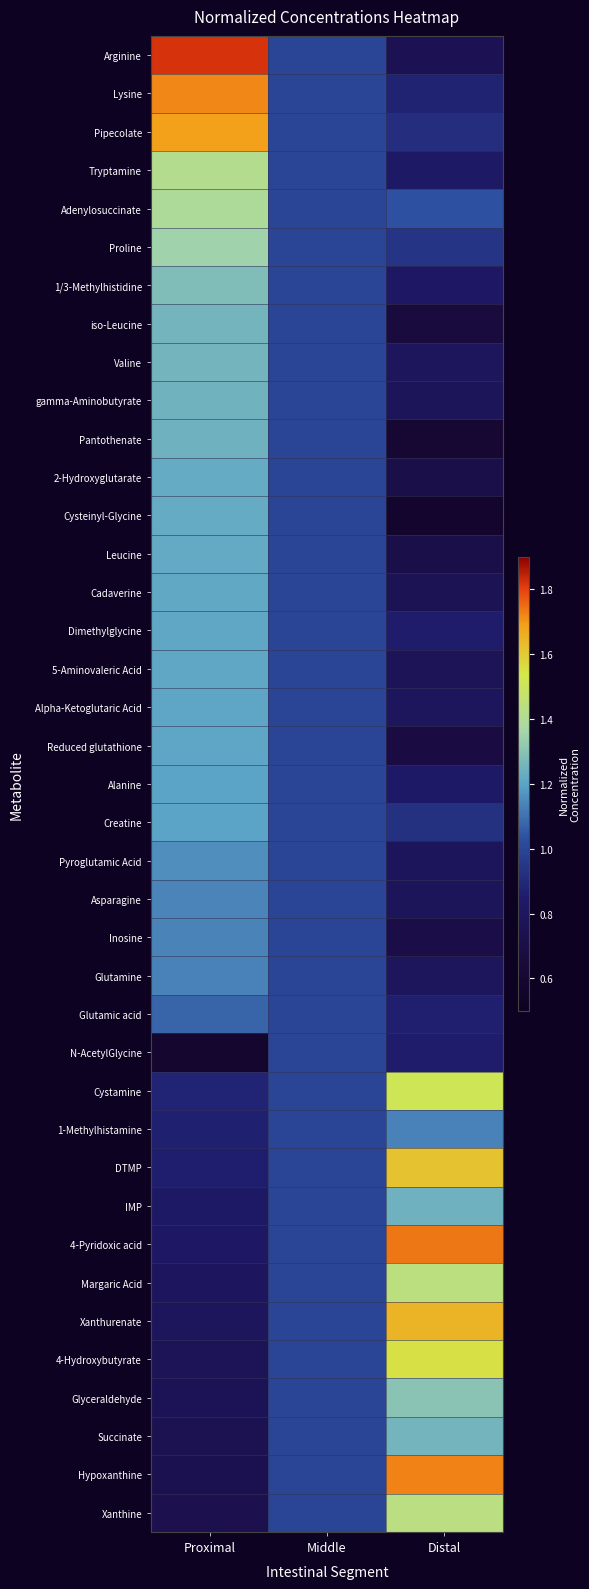

Rank the series by their maximum value, from lowest to highest.

N-AcetylGlycine, Glutamic acid, Glutamine, 1-Methylhistamine, Inosine, Asparagine, Pyroglutamic Acid, Creatine, Alanine, Reduced glutathione, Alpha-Ketoglutaric Acid, 5-Aminovaleric Acid, Dimethylglycine, Cadaverine, Leucine, Cysteinyl-Glycine, 2-Hydroxyglutarate, Pantothenate, IMP, gamma-Aminobutyrate, Valine, Succinate, iso-Leucine, 1/3-Methylhistidine, Glyceraldehyde, Proline, Adenylosuccinate, Tryptamine, Xanthine, Margaric Acid, Cystamine, 4-Hydroxybutyrate, DTMP, Xanthurenate, Pipecolate, Lysine, Hypoxanthine, 4-Pyridoxic acid, Arginine